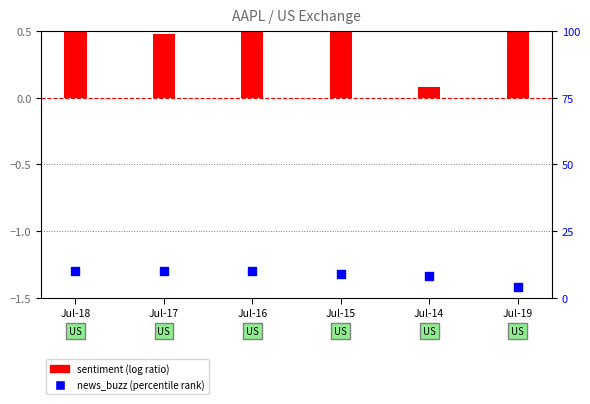

Which series reaches the maximum Y coordinate?

news_buzz